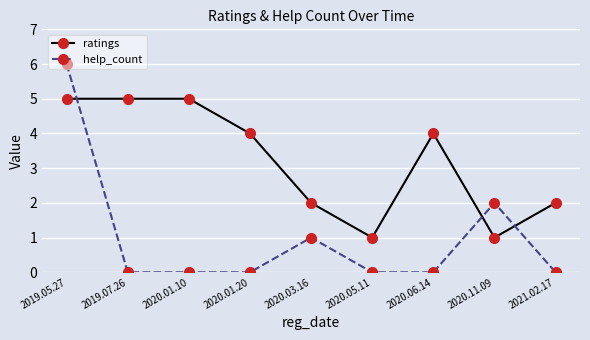

What position from the right is 2020.01.10?

7